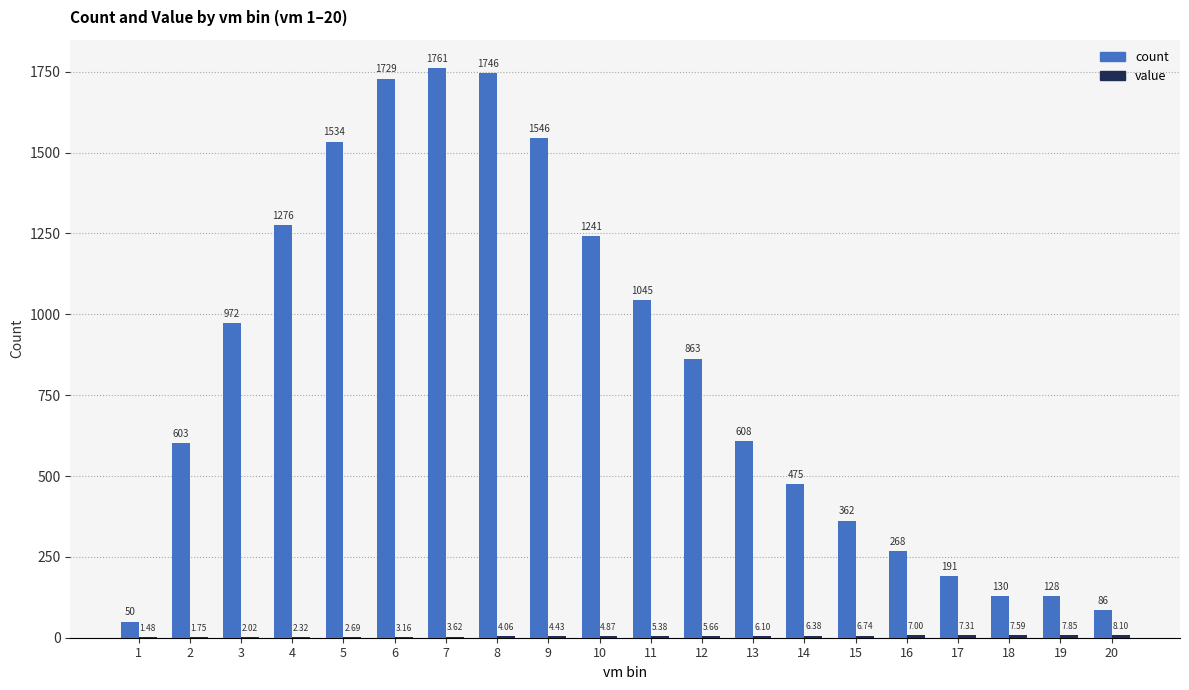

Are the bars horizontal?

No